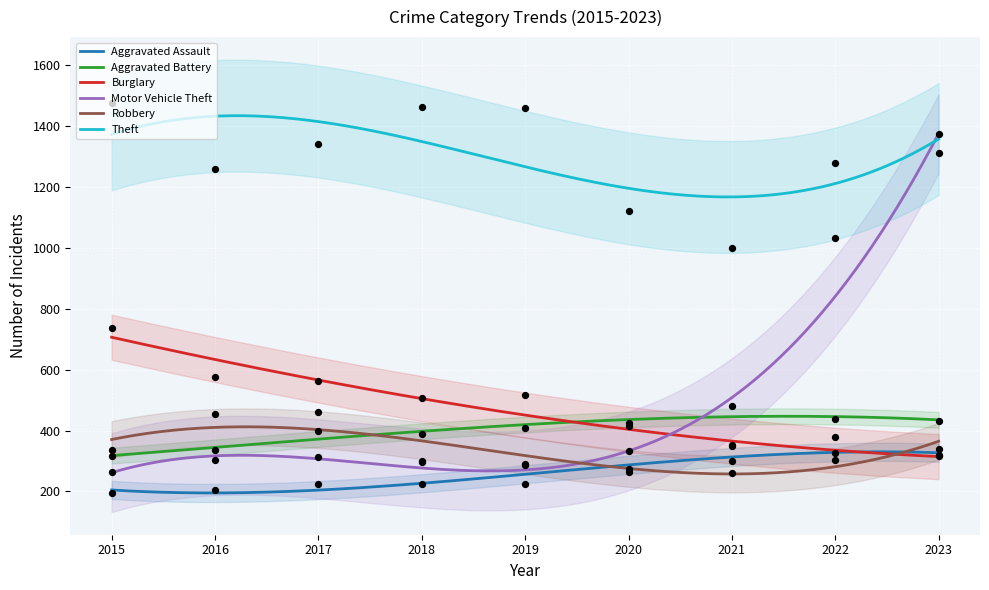

Is the value of Burglary at 2021 greater than the value of Robbery at 2019?

No